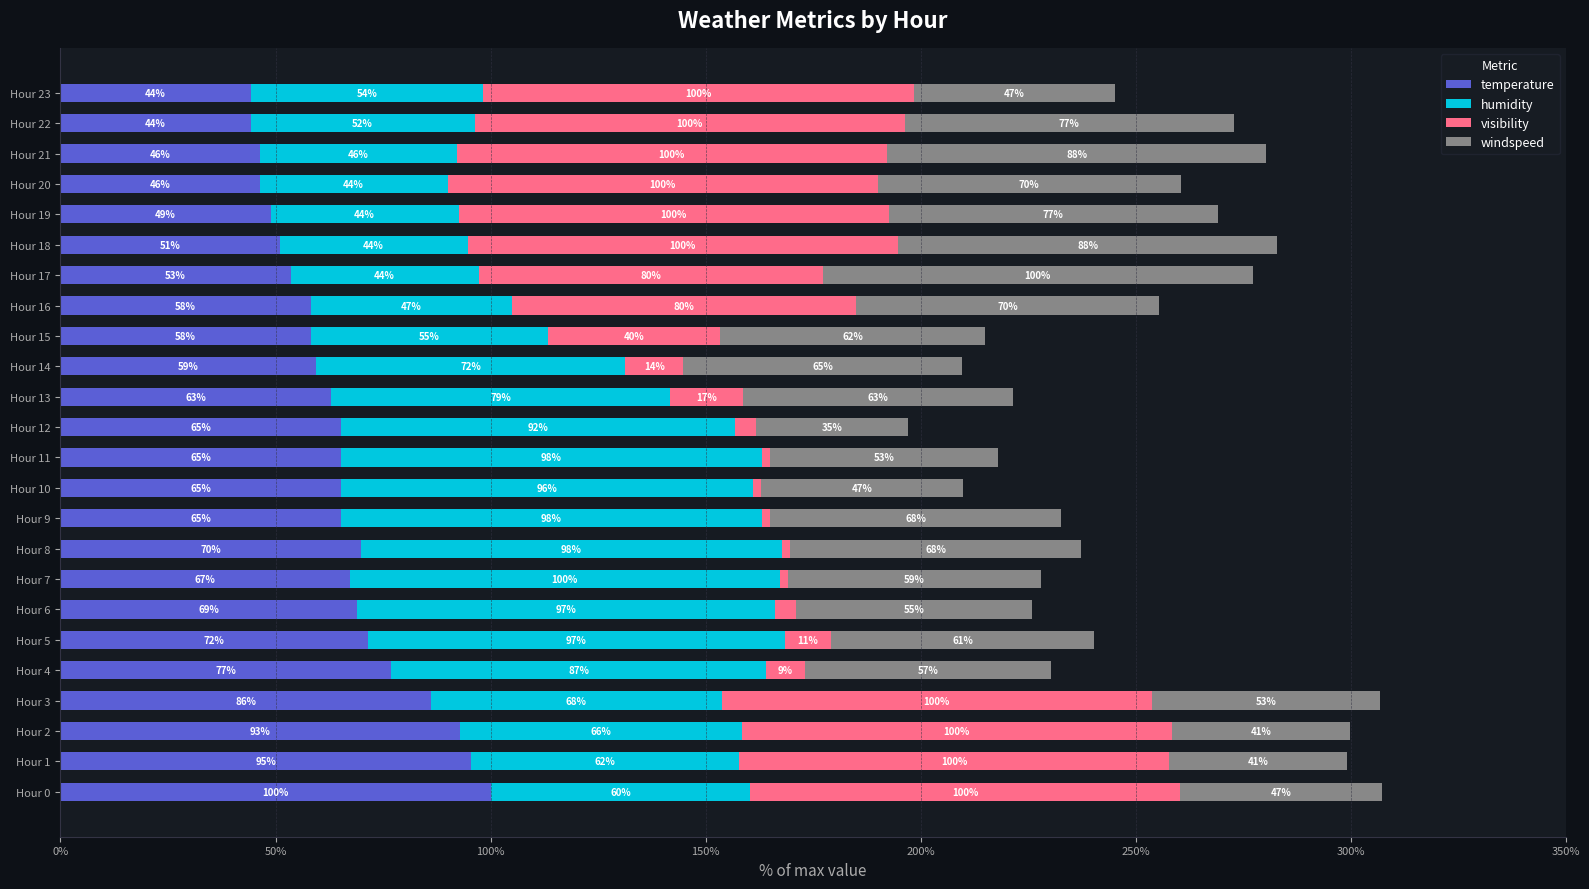

The value of temperature at Hour 12 is 65.1. True or false?

True